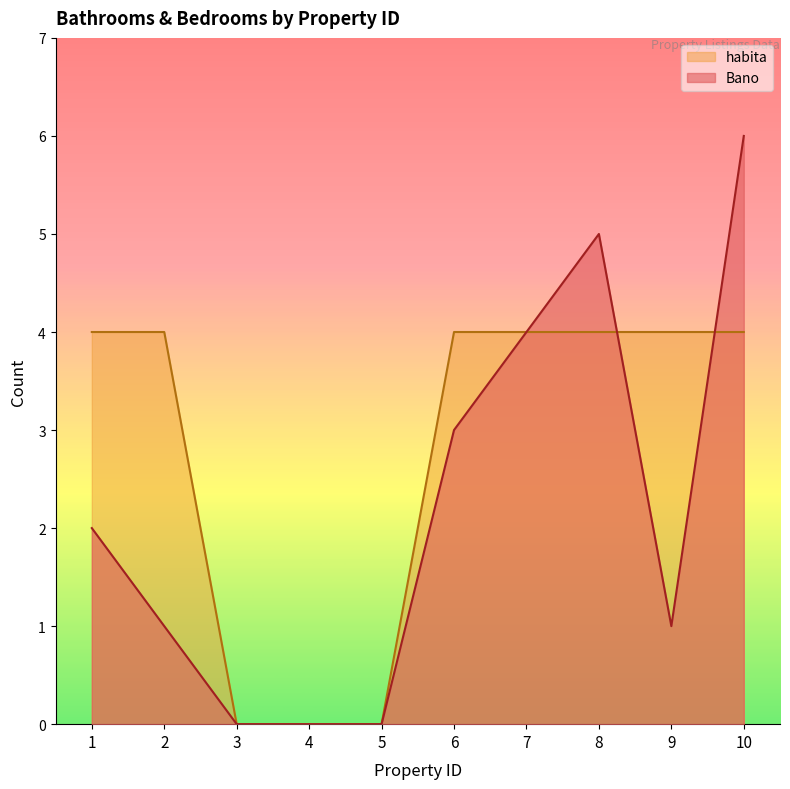

How many Bano values are between 0 and 4?

8